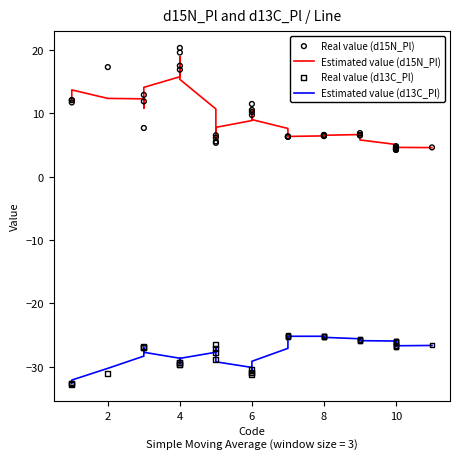

Which series contains the highest Y value?

Real value (d15N_Pl)